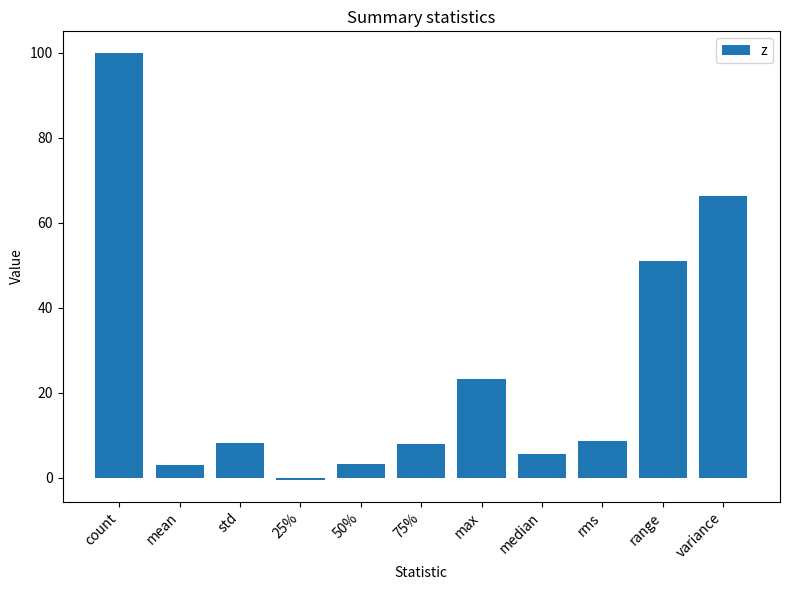

What is the label of the 3rd bar from the left?

std